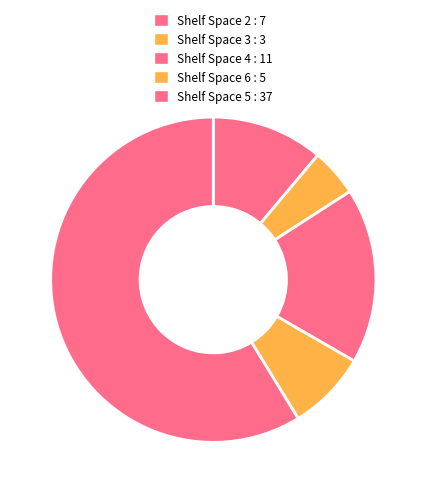

Which slice is the largest?

5